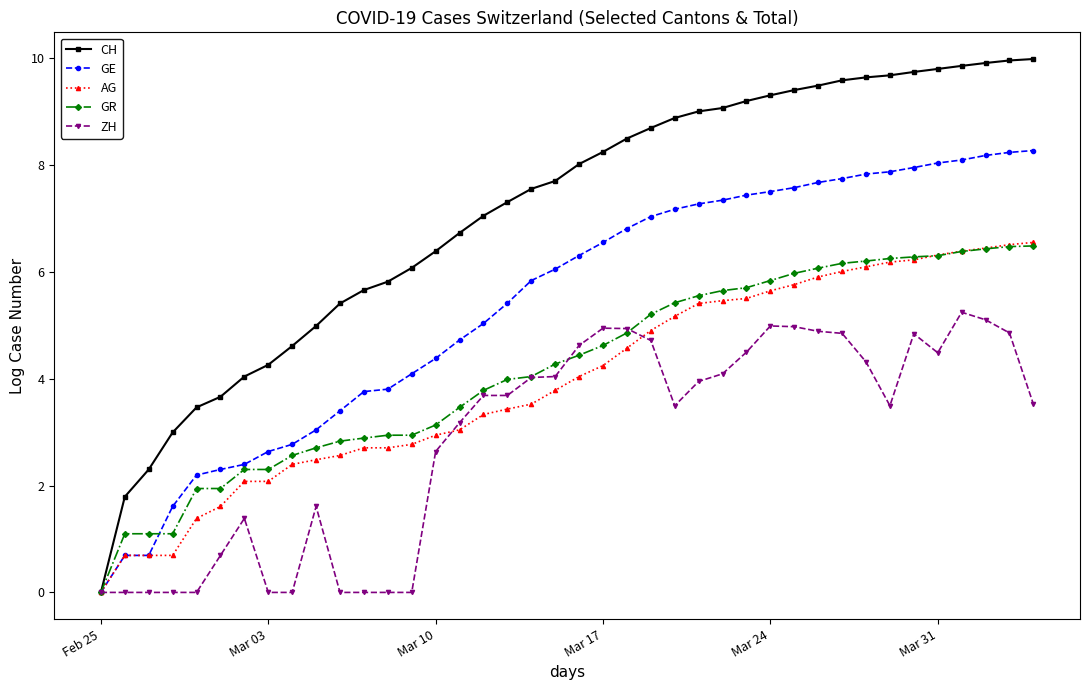

Which series has the largest range (max minus min)?

CH